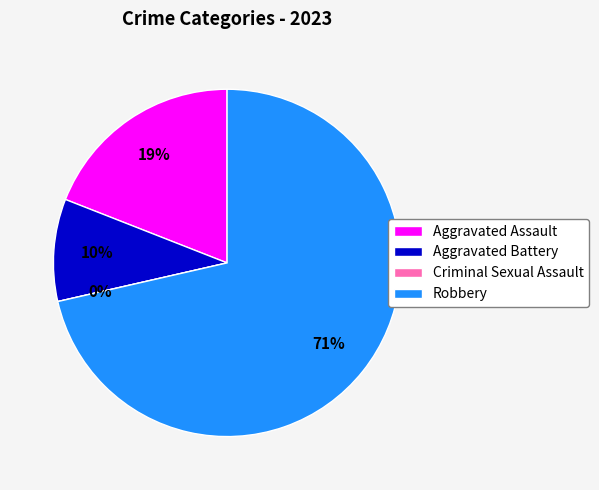

How many slices are in this pie chart?

4